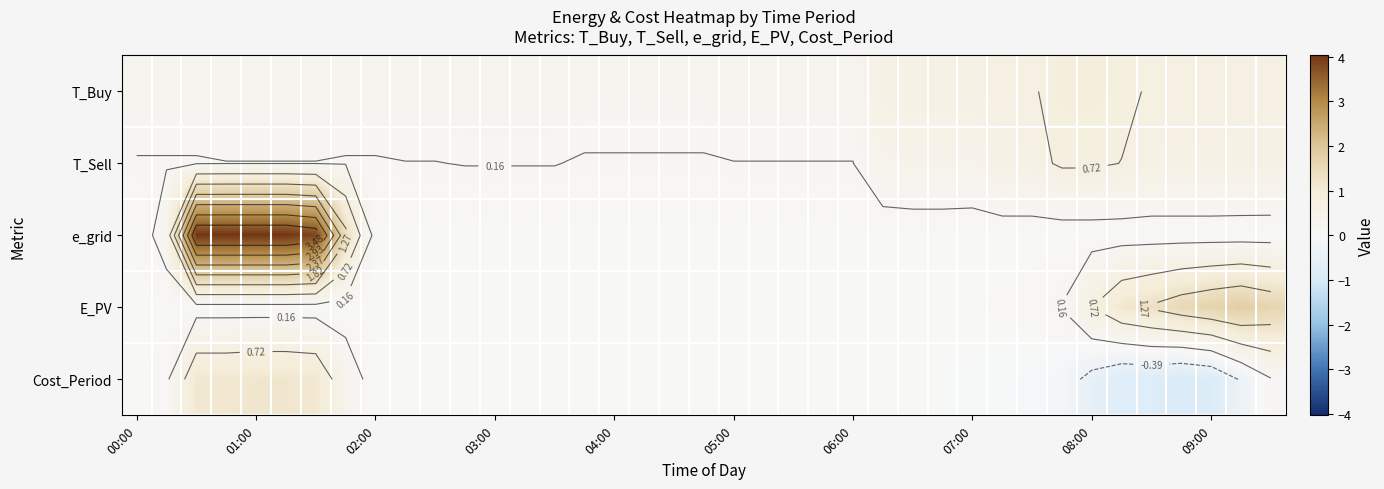

At how many categories does at least one series exceed 2?

5